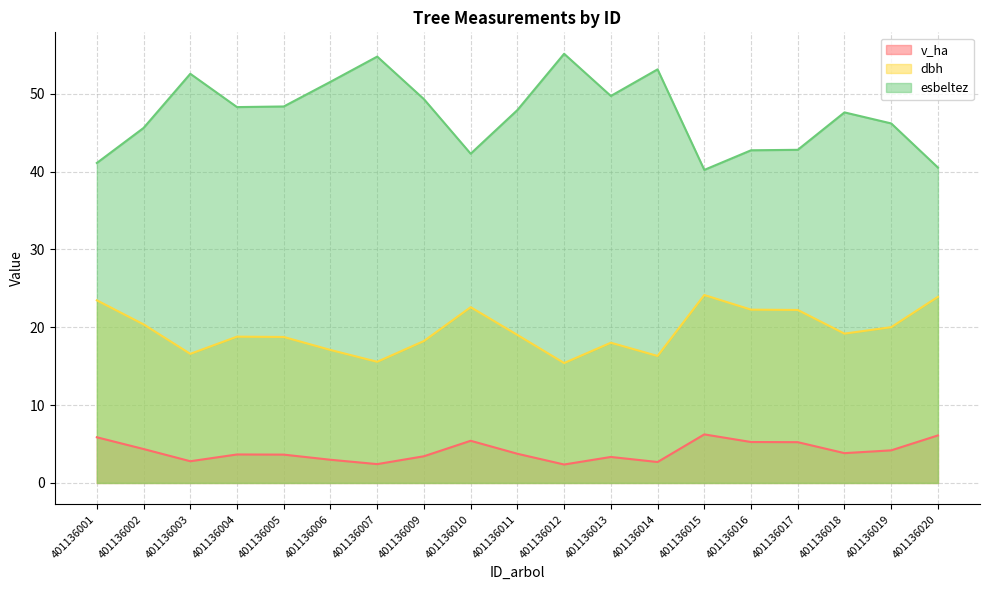

What is the difference between the maximum and second lowest values in the v_ha series?

3.8